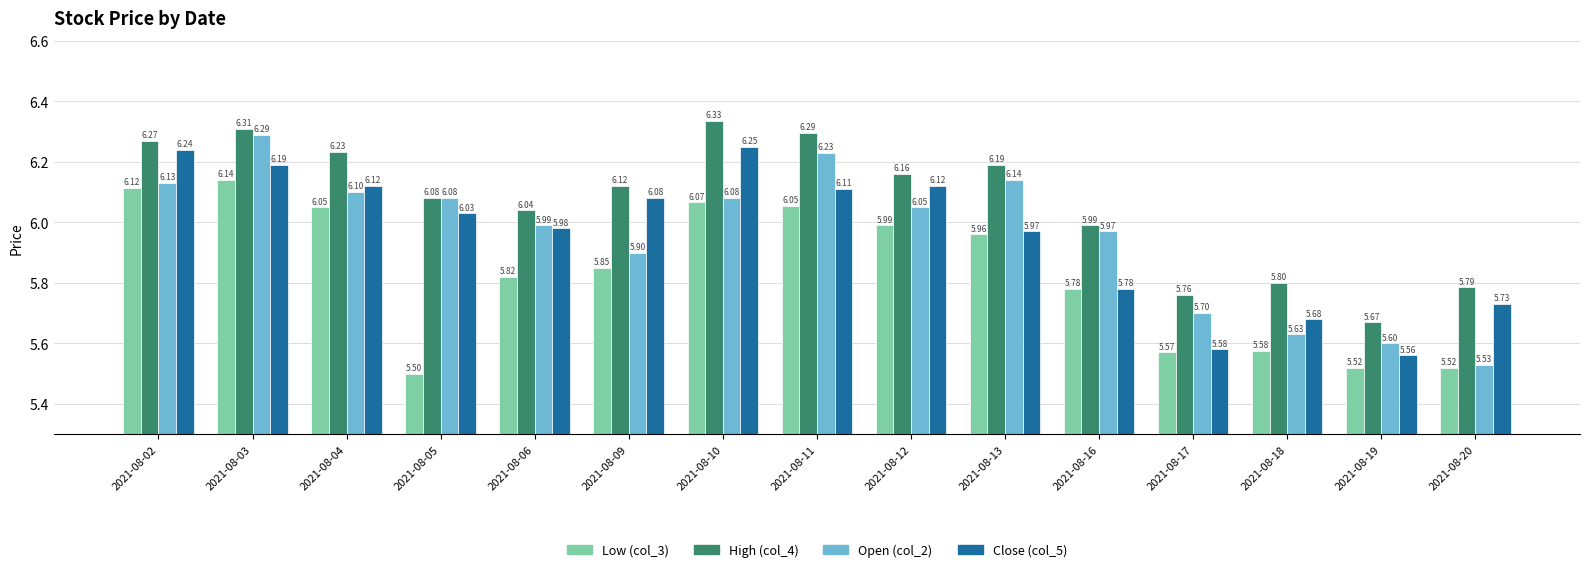

At which category is the sum across all series the highest?

2021-08-03